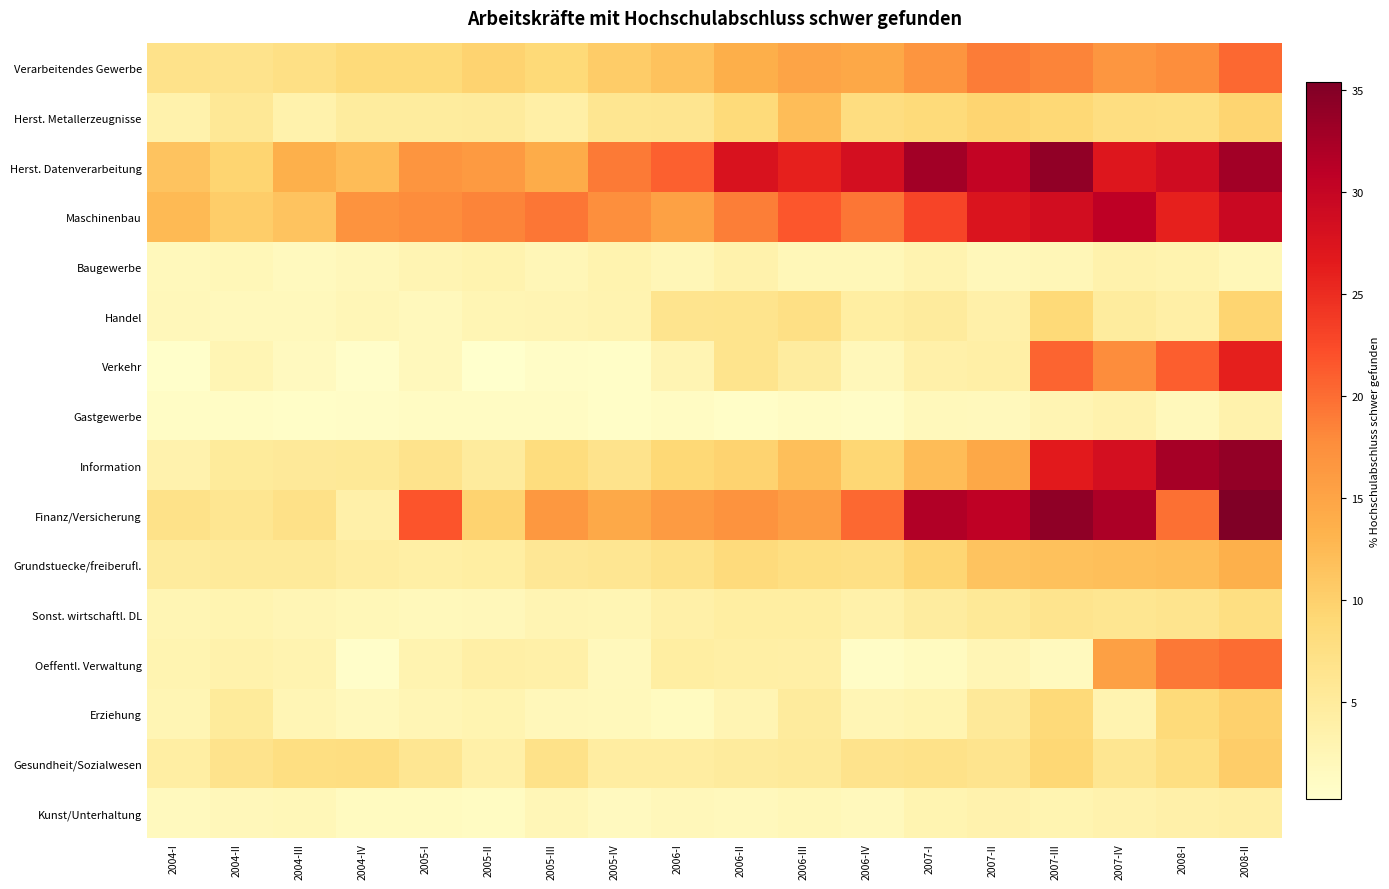

At how many categories does at least one series exceed 26?

8